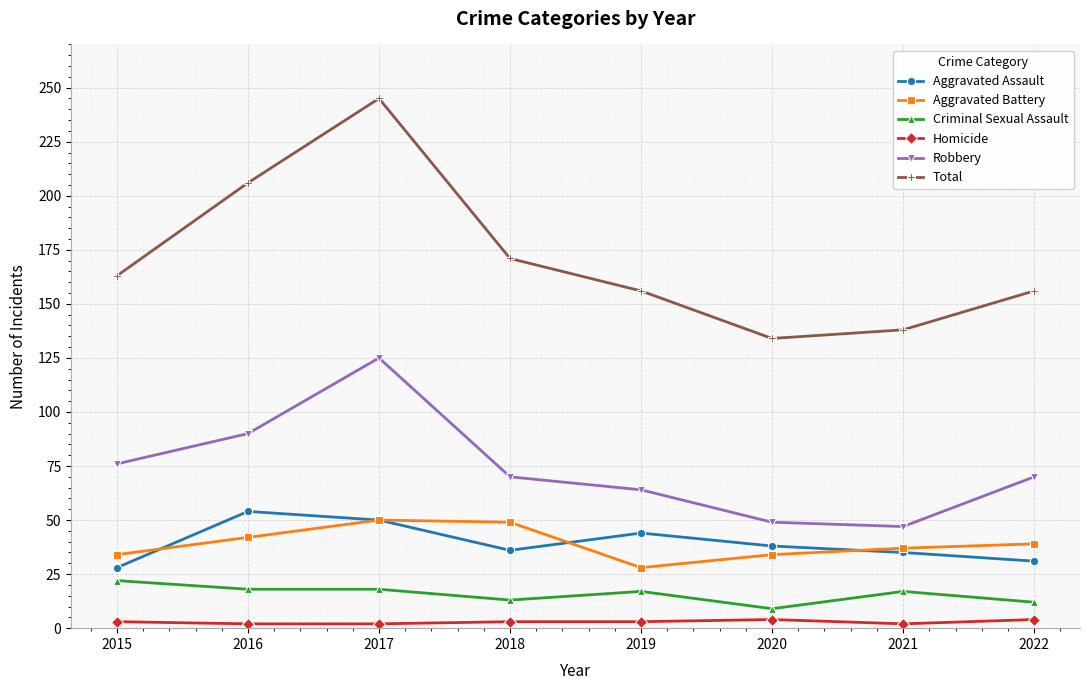

What is the approximate value of Total at 2017, to the nearest 5?

245